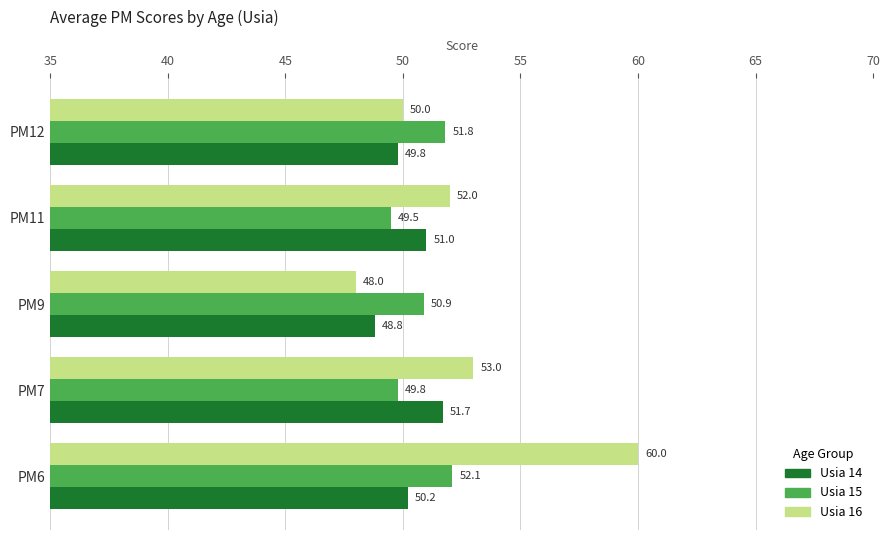

What are all the series names shown in the legend?

Usia 14, Usia 15, Usia 16